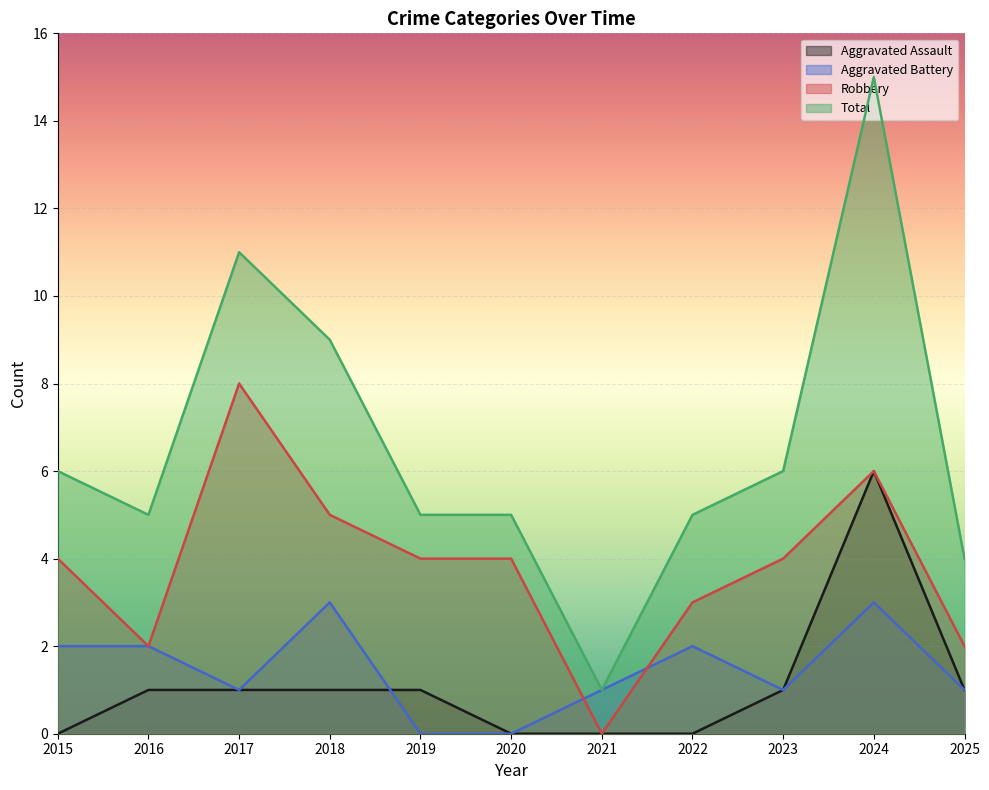

The Robbery series shows 4 at 2015. True or false?

True